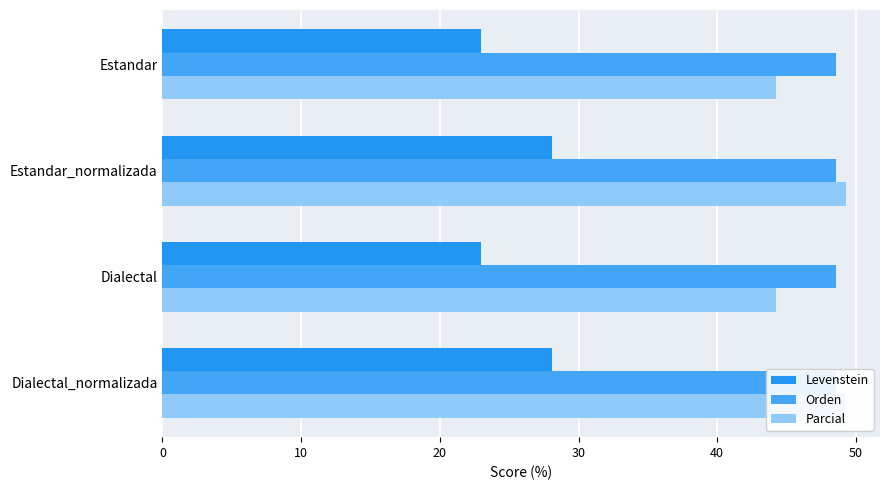

How many bars are there in each group?

3